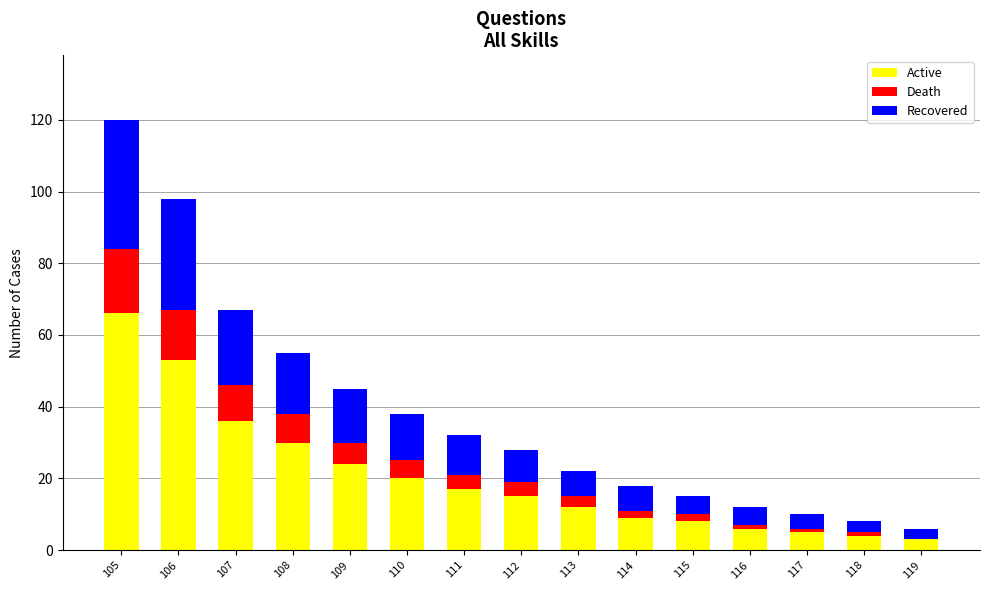

What is the sum of all Active values?

308